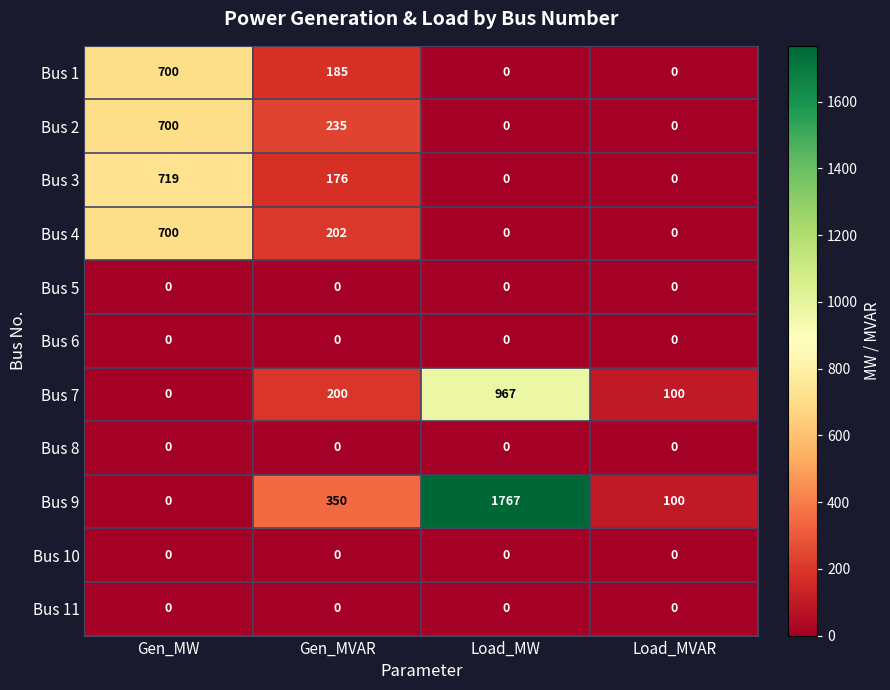

What is the difference between the maximum and minimum values in the Bus 7 series?

967